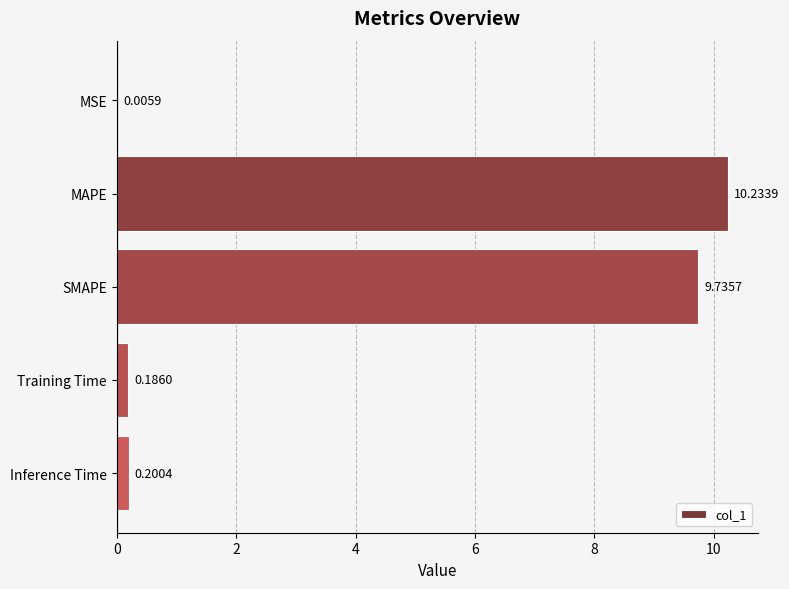

Which label corresponds to the largest value in the chart?

MAPE